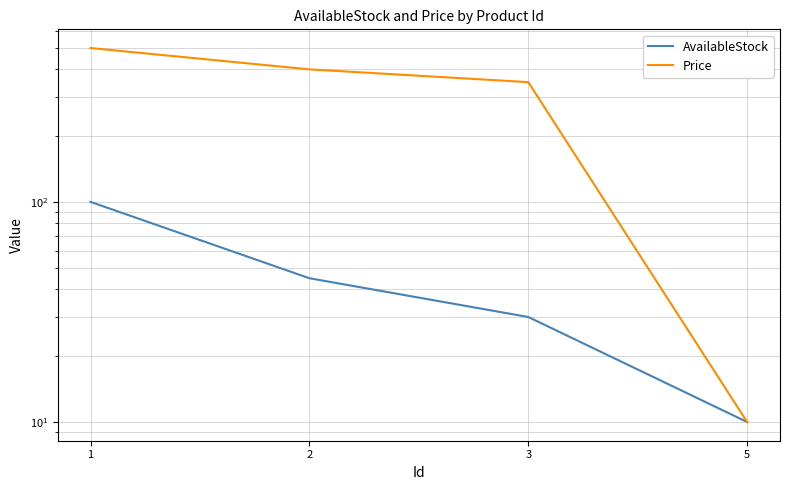

The Price series shows 500 at 1. True or false?

True